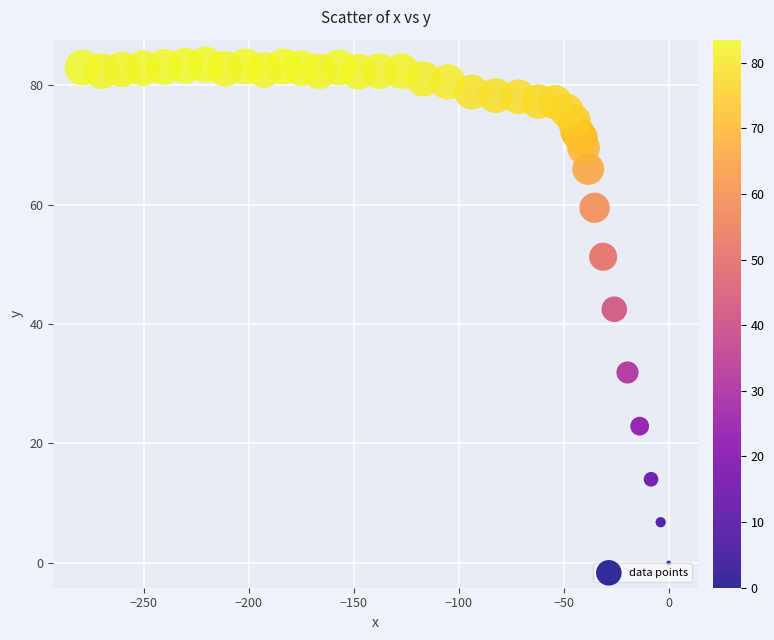

What Y value in the scatter plot is closest to 41?

42.5